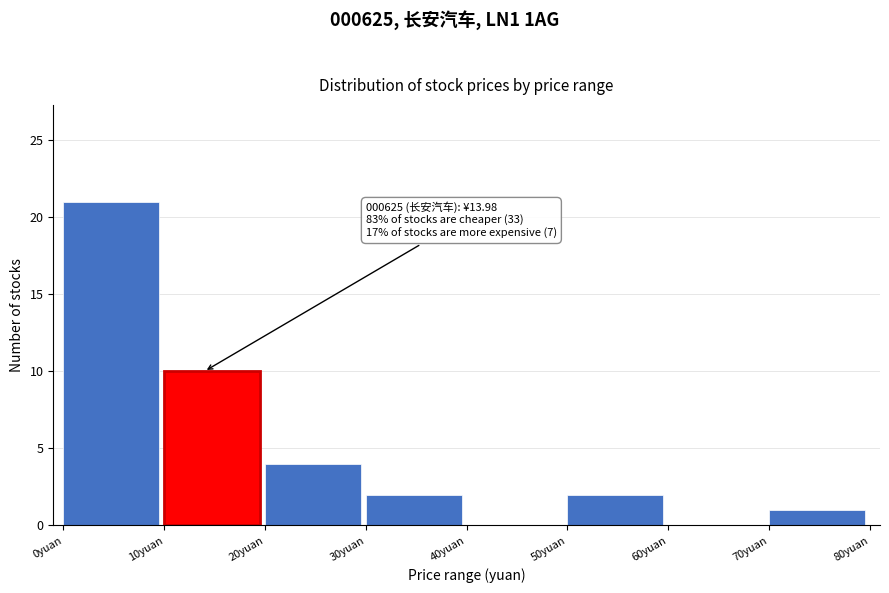

Which range on the x-axis has the tallest bar?

0 to 10